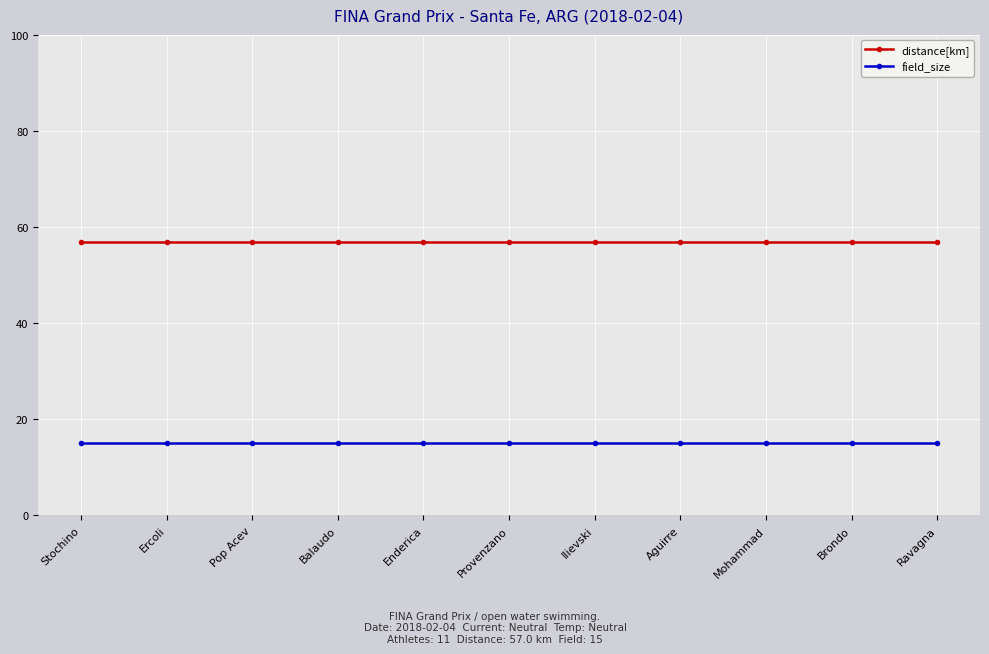

True or false: field_size and distance[km] cross at least once.

False